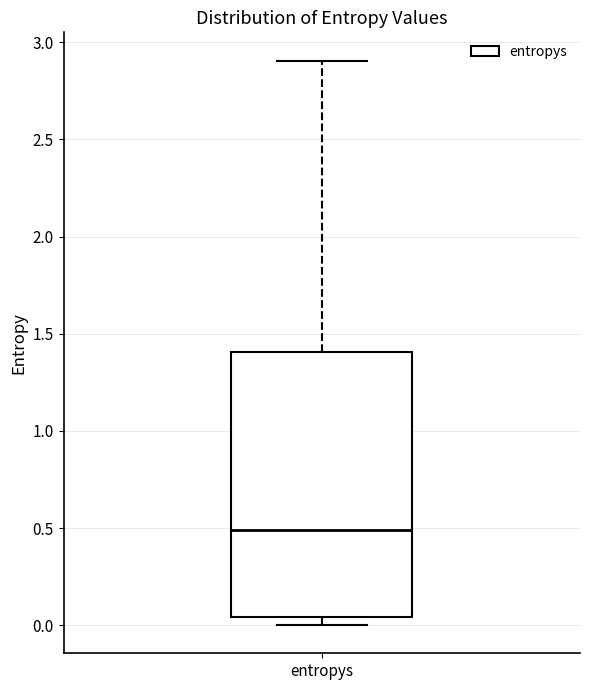

Where does the upper whisker of the box for entropys end on the y-axis? The values are not printed on the chart, so give them approximately, as read against the axis.

2.90